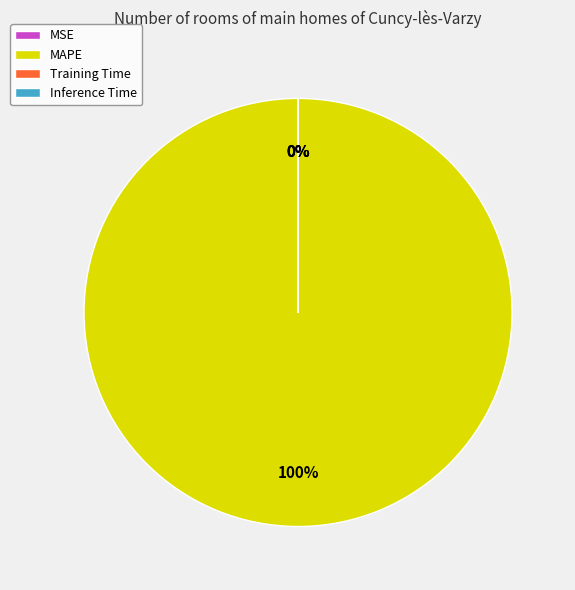

To the nearest percent, what is the average slice percentage?

25%